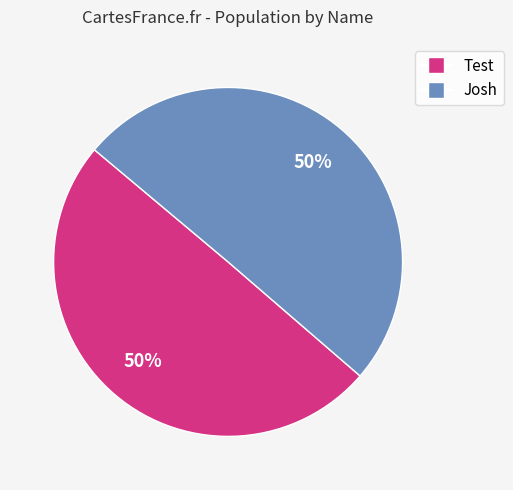

What is the ratio of the value at Test to the value at Josh?

1.0